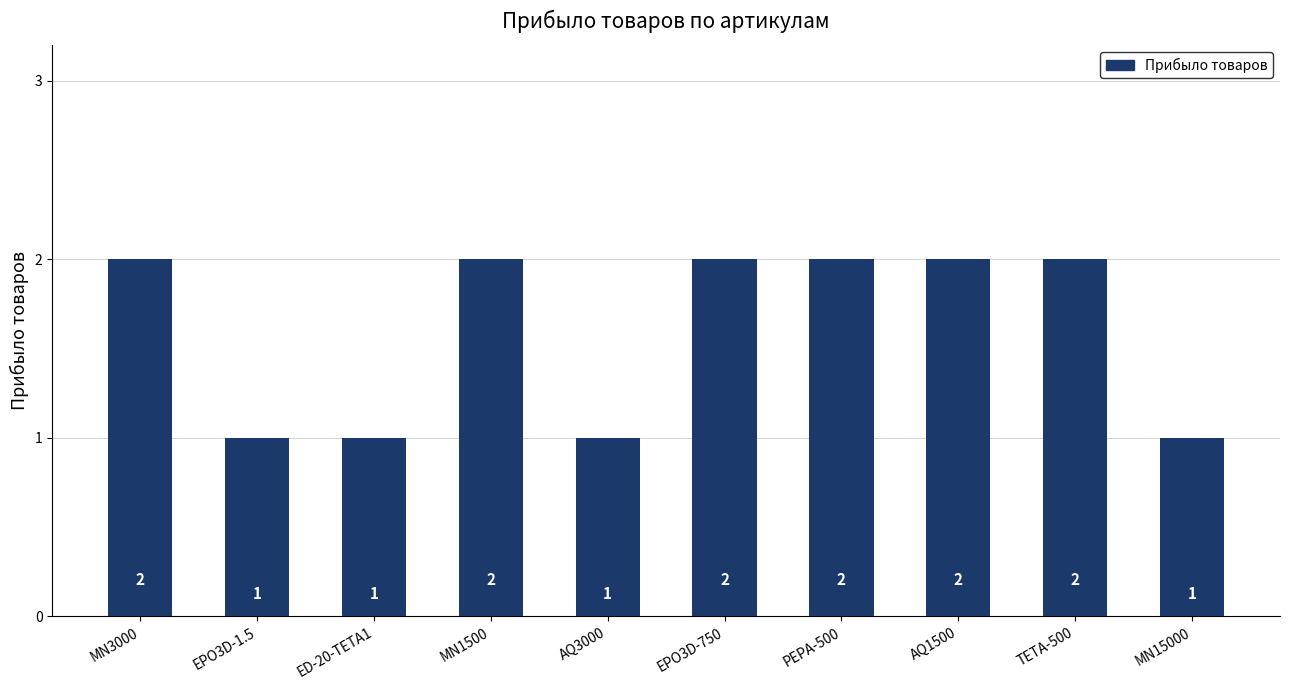

What is the label of the 2nd bar from the right?

TETA-500